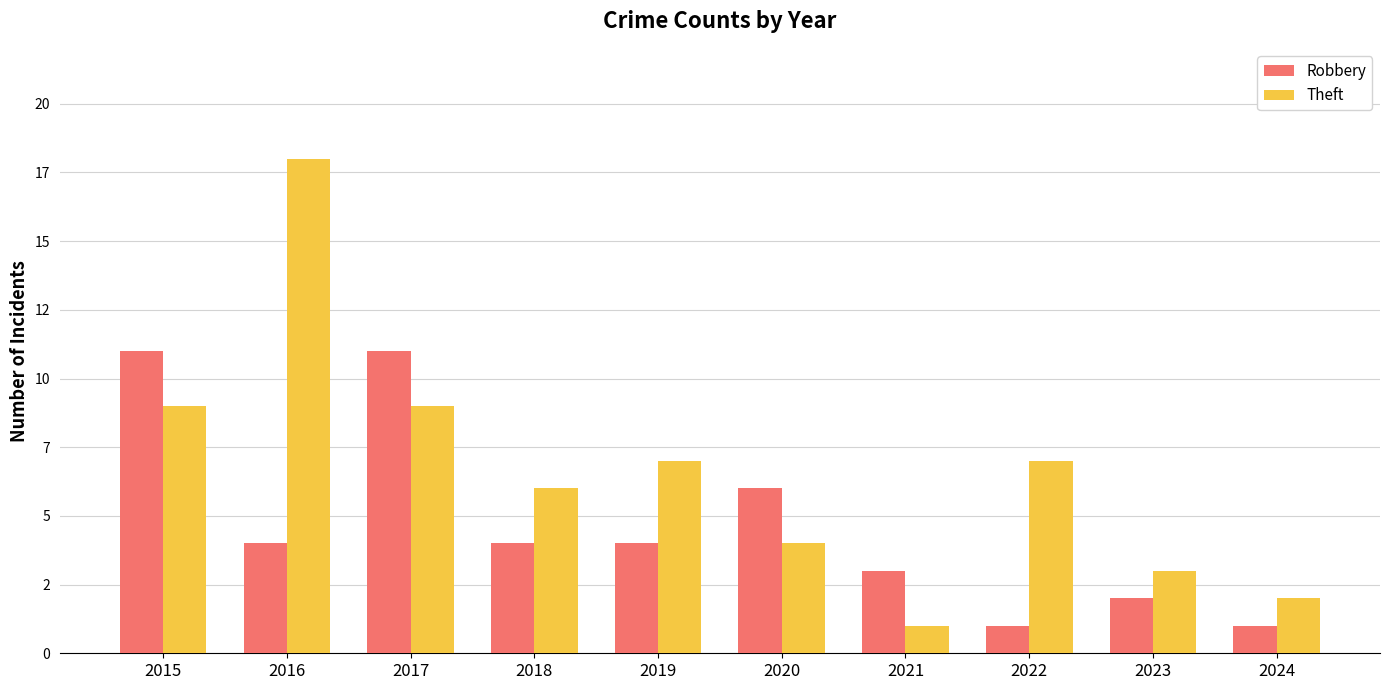

Are the bars grouped side by side (vs. stacked)?

Yes